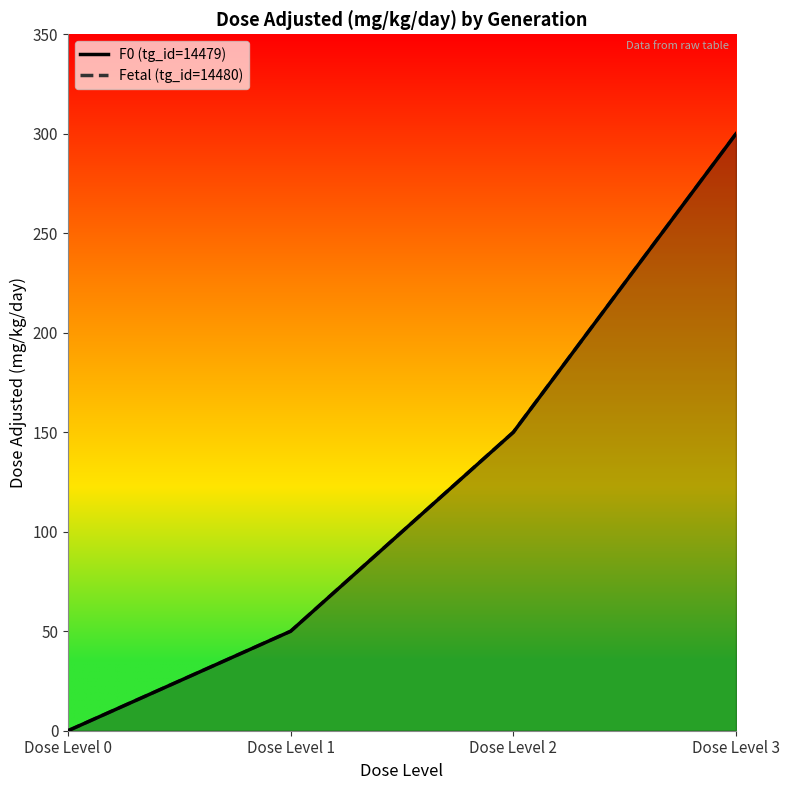

At which category is the sum across all series the highest?

Dose Level 3